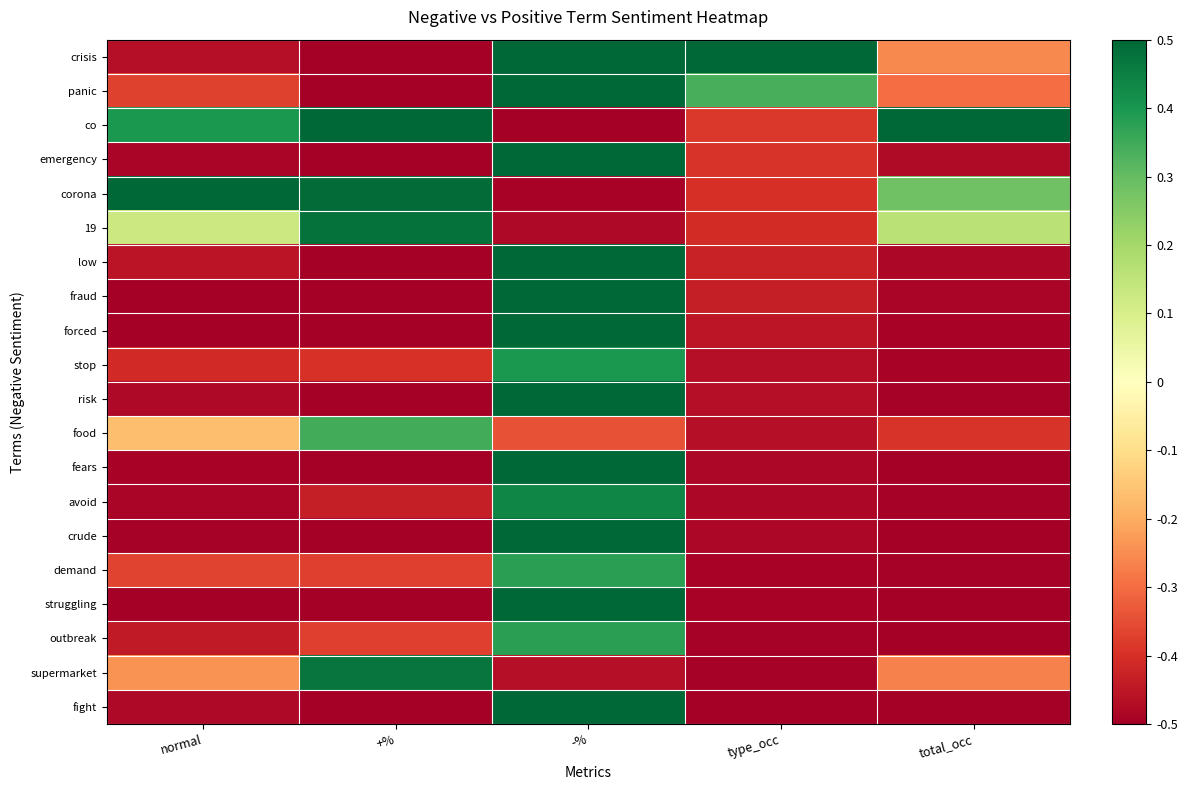

Which series changed the most between type_occ and total_occ?

co